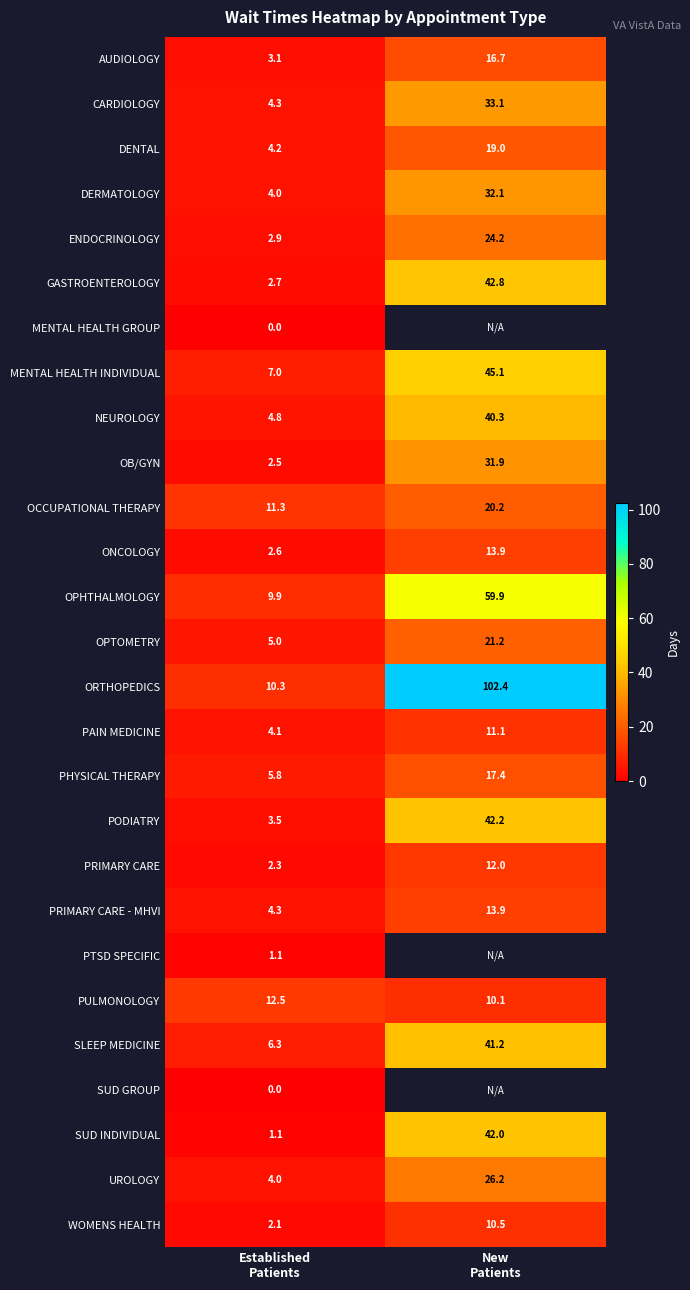

What is the difference between the maximum and minimum values in the AUDIOLOGY series?

13.6